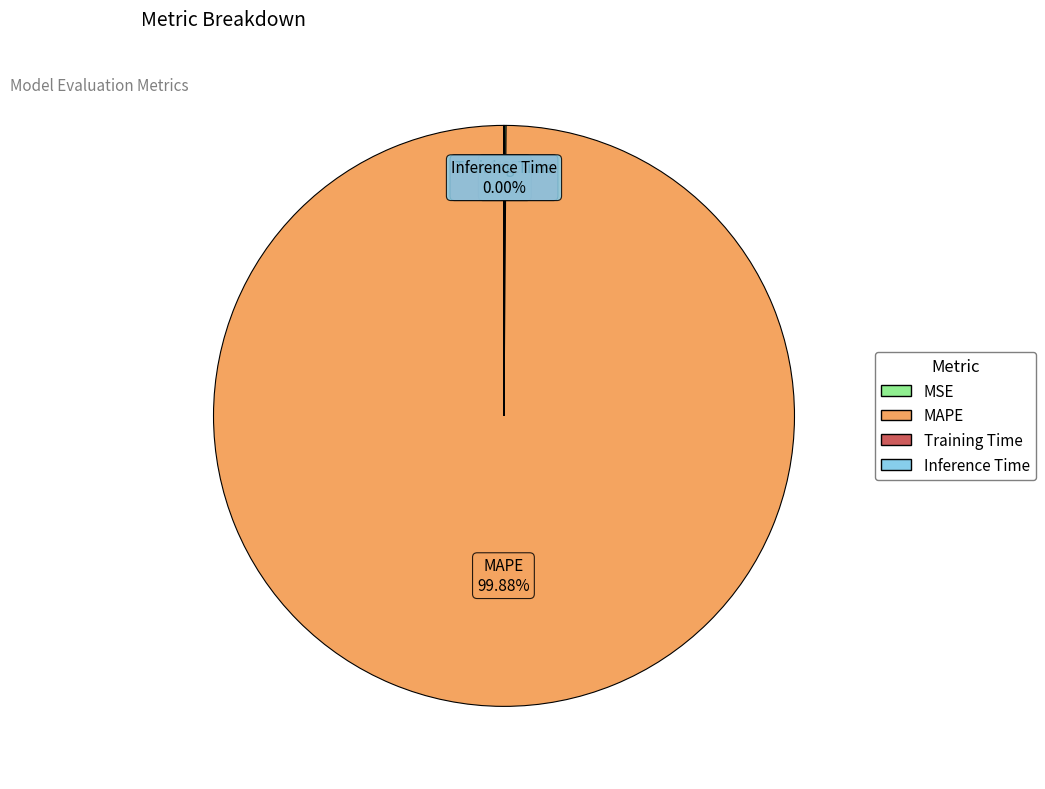

What is the majority slice?

MAPE